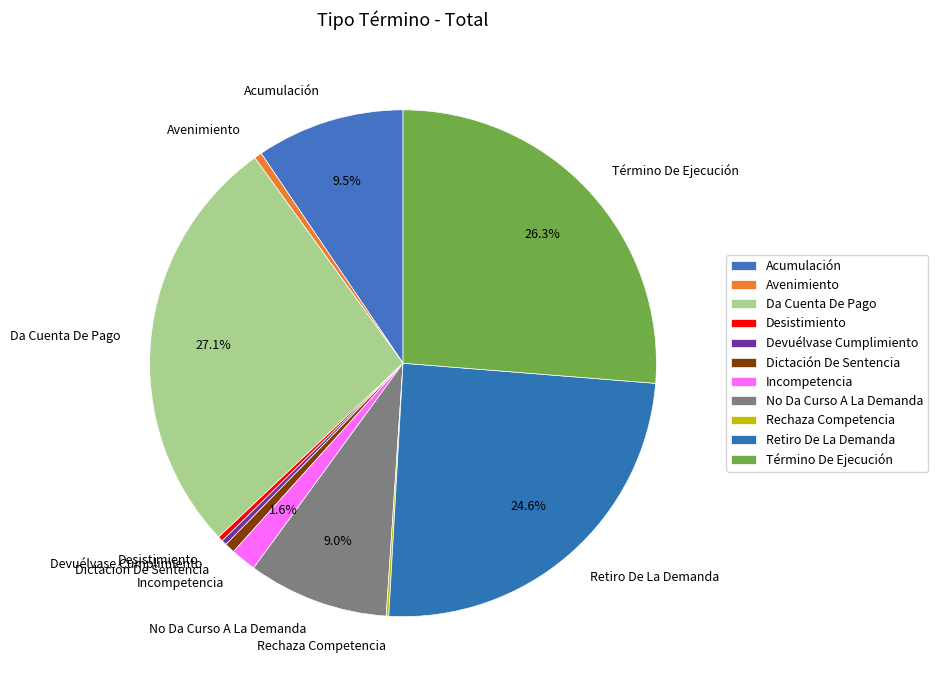

True or false: Devuélvase Cumplimiento accounts for 14% of the total.

False